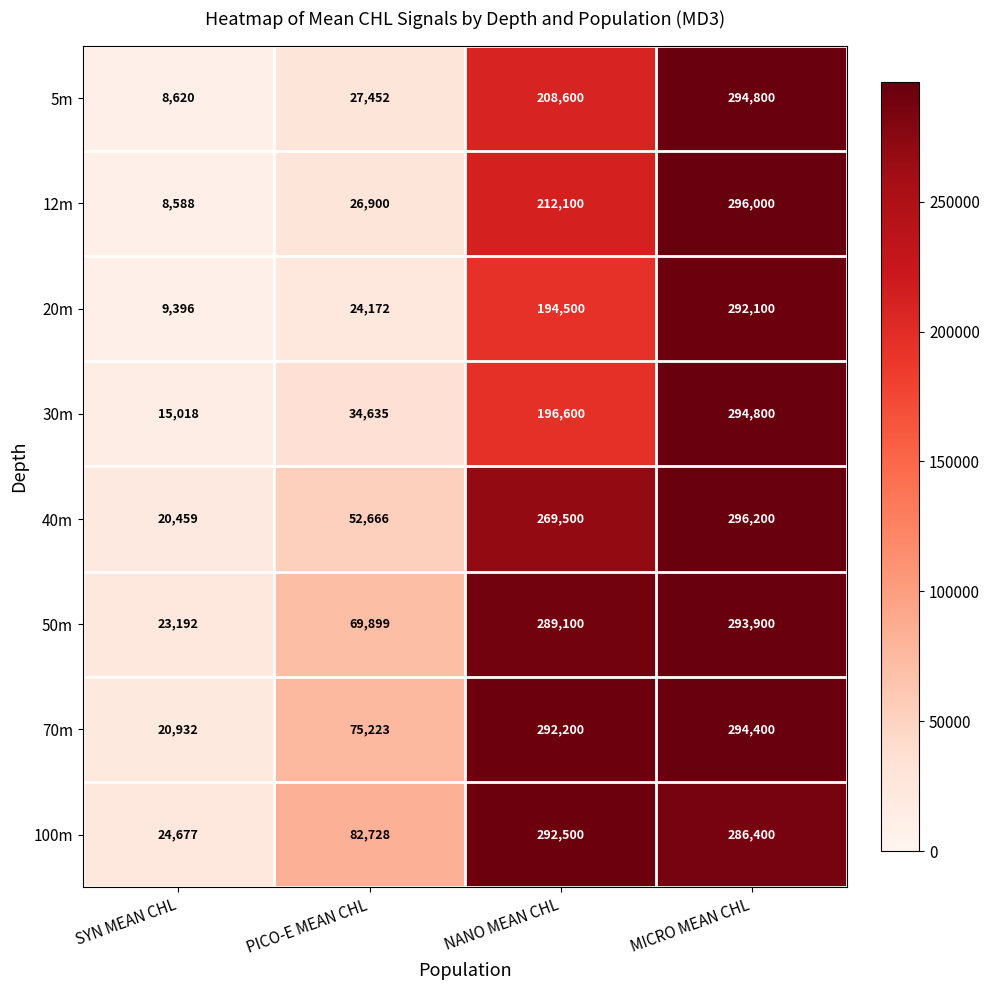

At which category does the chart reach its minimum across all series?

SYN MEAN CHL